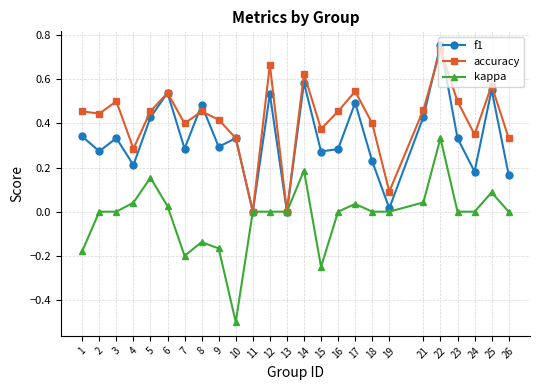

At which category does the chart reach its minimum across all series?

10